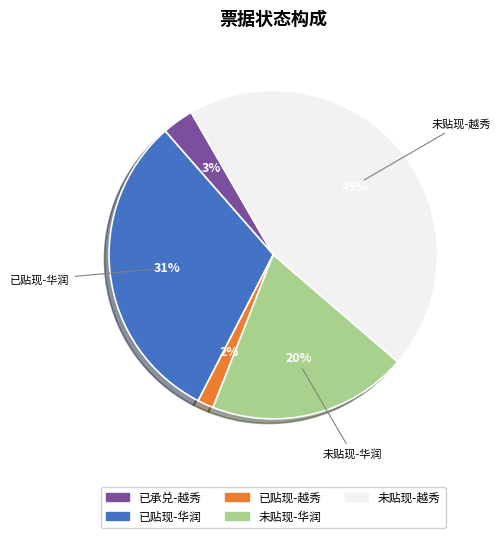

To the nearest percent, what portion does 已承兑-越秀 represent?

3%